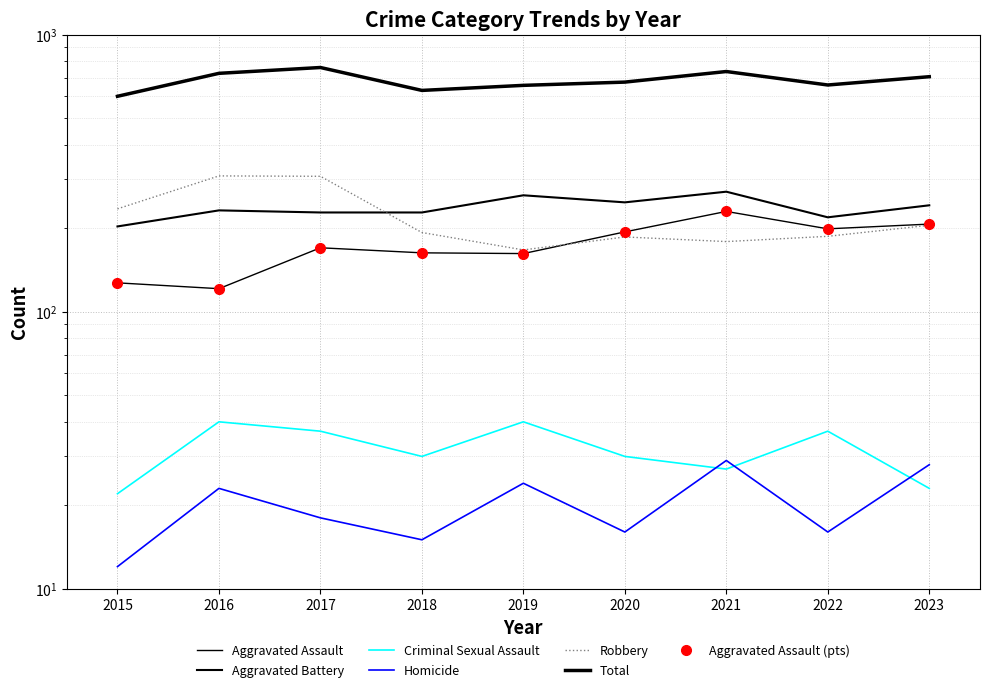

What is the greatest value displayed?

761